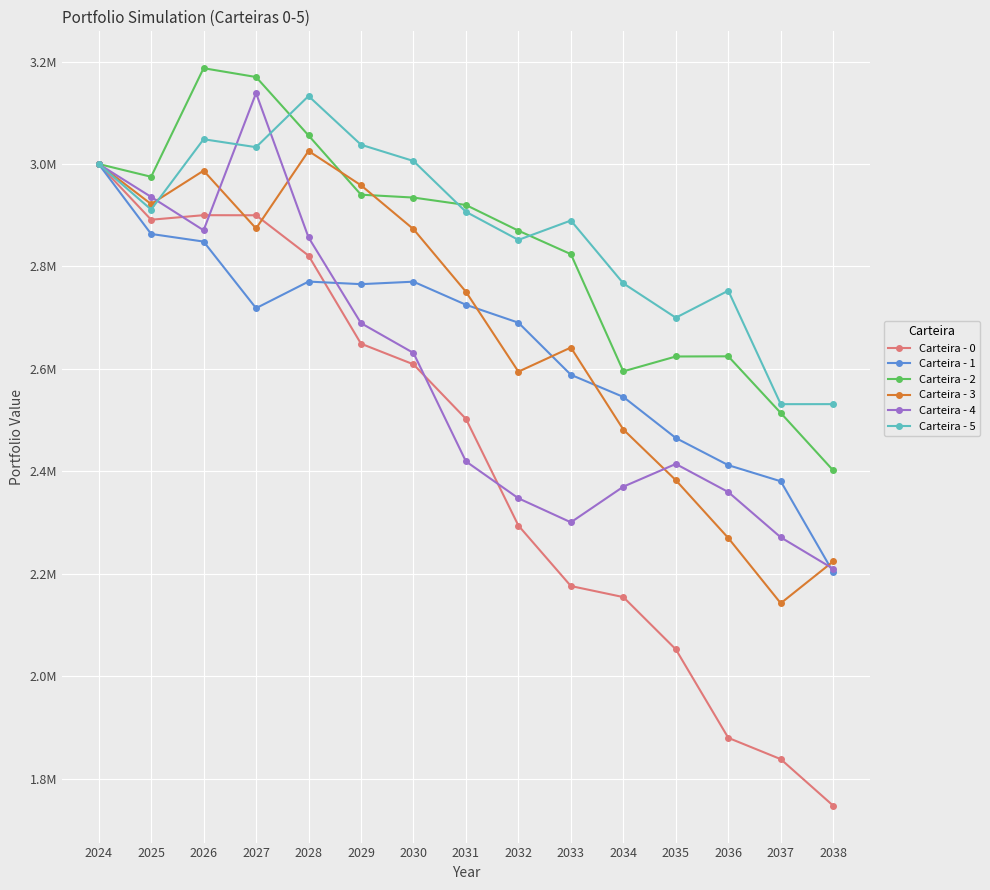

What is the highest value of the Carteira - 0 series?

3000000.0